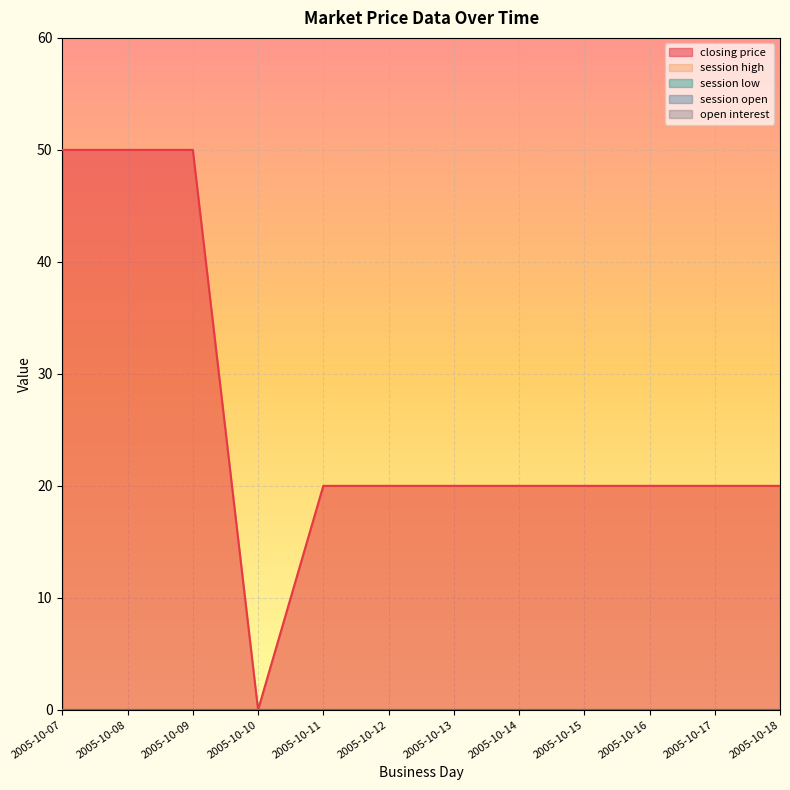

List the series in order of their peak value, highest first.

closing price, session high, session low, session open, open interest